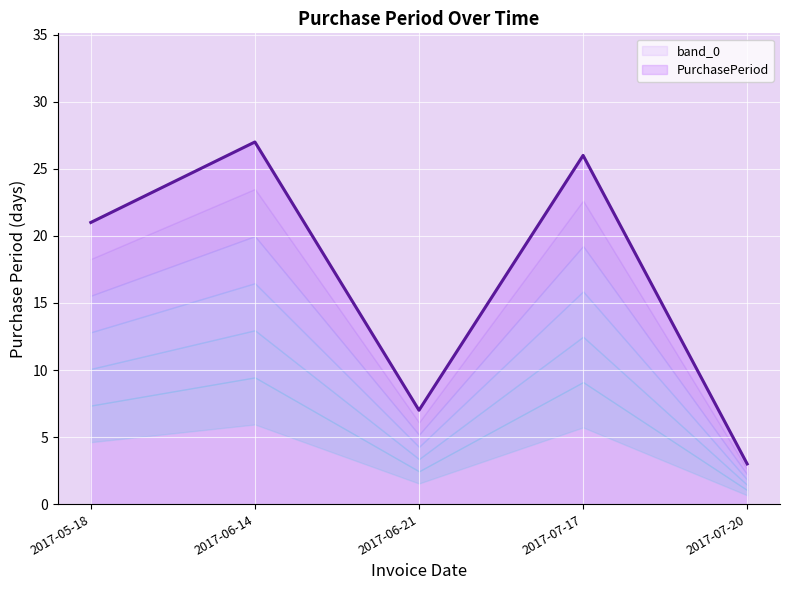

How many interior local valleys (lower than both neighbors) does the data have?

1